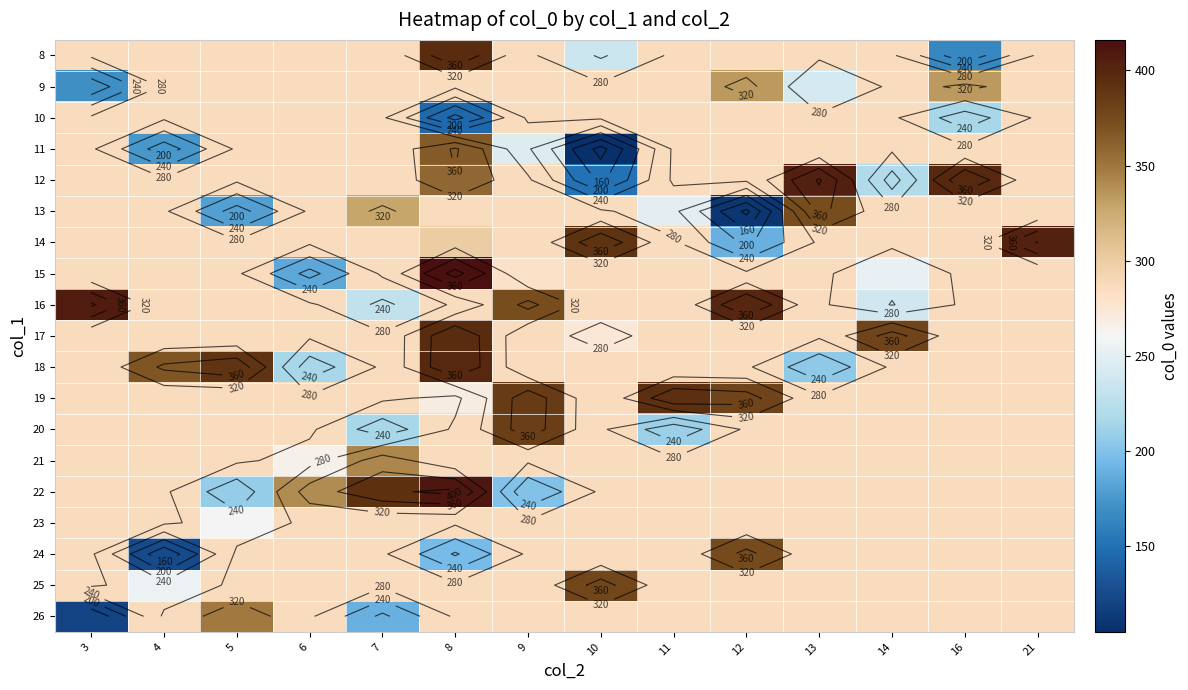

What is the maximum value for 26?

349.0